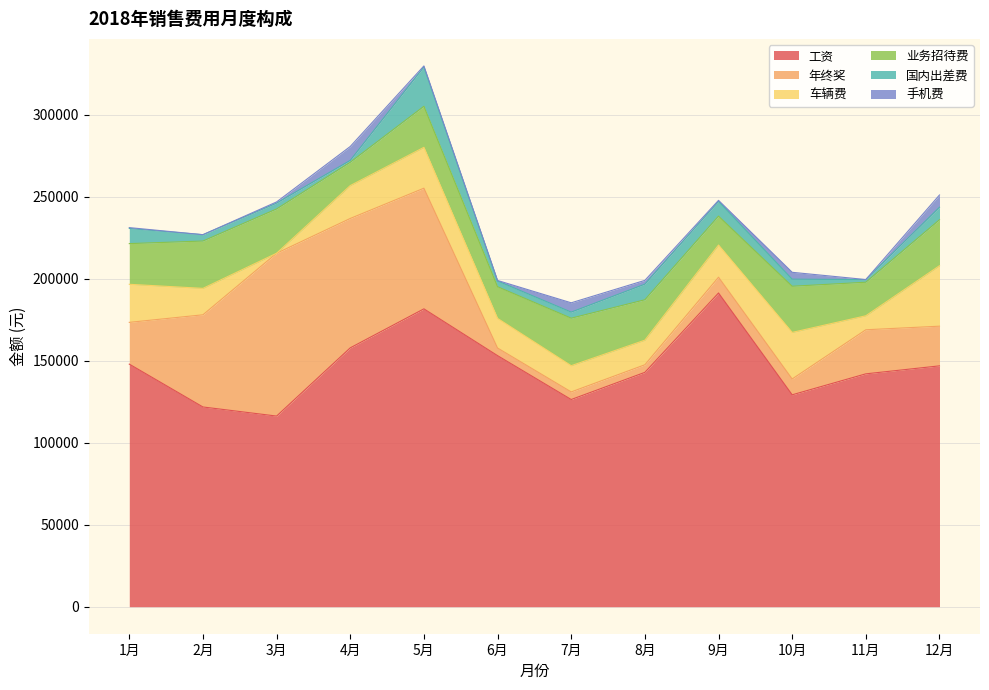

Where is the first local maximum for 年终奖?

3月